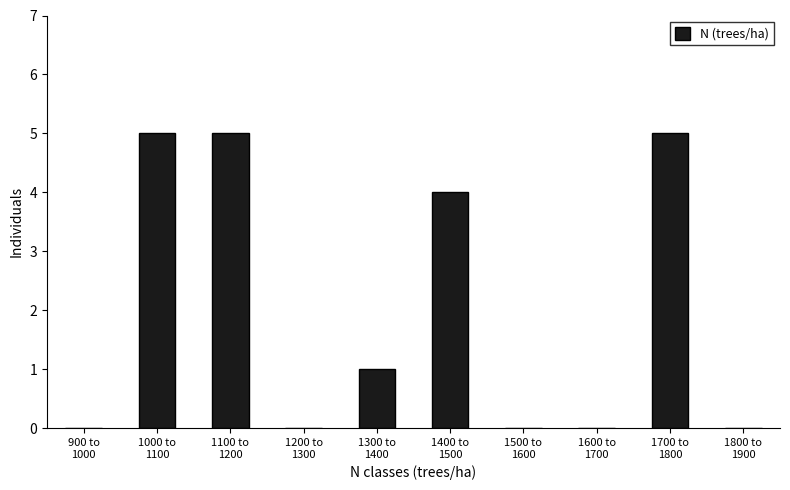

What is the maximum value shown in the chart?

5